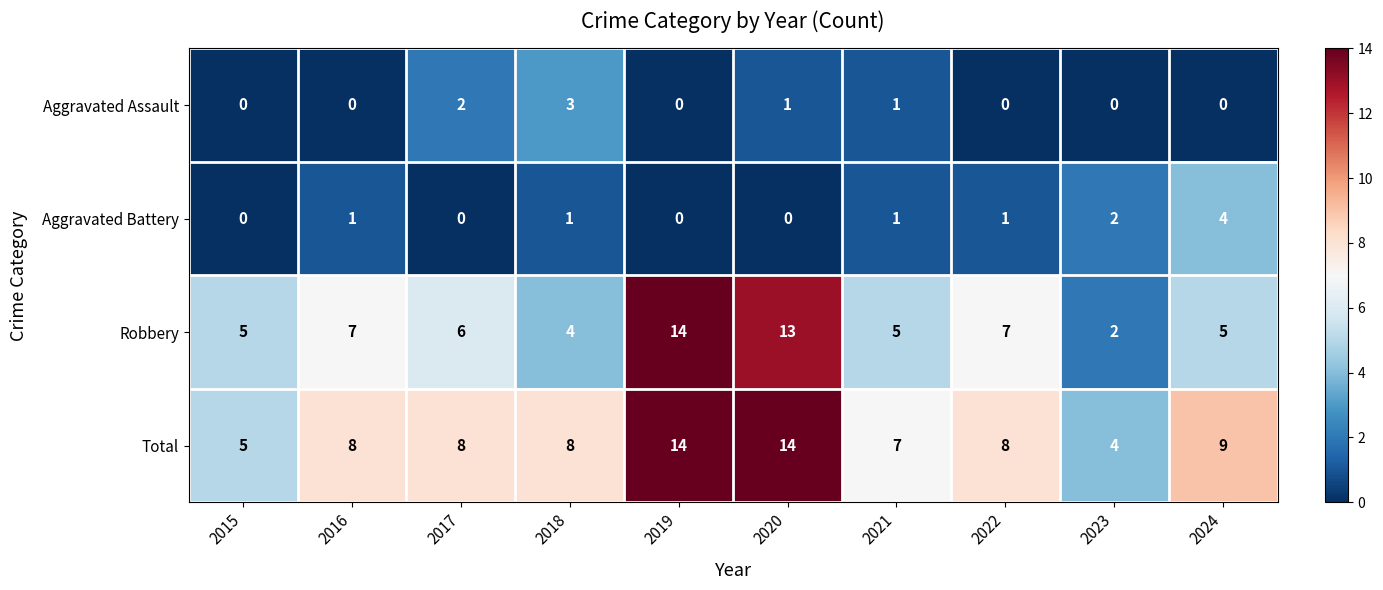

Where is Total nearest to the value 9?

2024